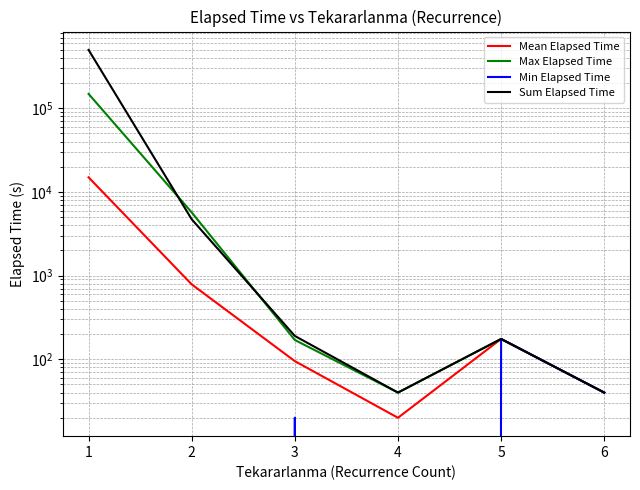

Reading right to left, extract all data points from this chart.

Mean Elapsed Time: 6=40.0	5=175.0	4=20.0	3=95.0	2=785.2	1=14936.1
Max Elapsed Time: 6=40.0	5=175.0	4=40.0	3=170.0	2=5690.0	1=148415.0
Min Elapsed Time: 6=40.0	5=175.0	4=0.0	3=20.0	2=0.0	1=0.0
Sum Elapsed Time: 6=40.0	5=175.0	4=40.0	3=190.0	2=4710.0	1=497902.0